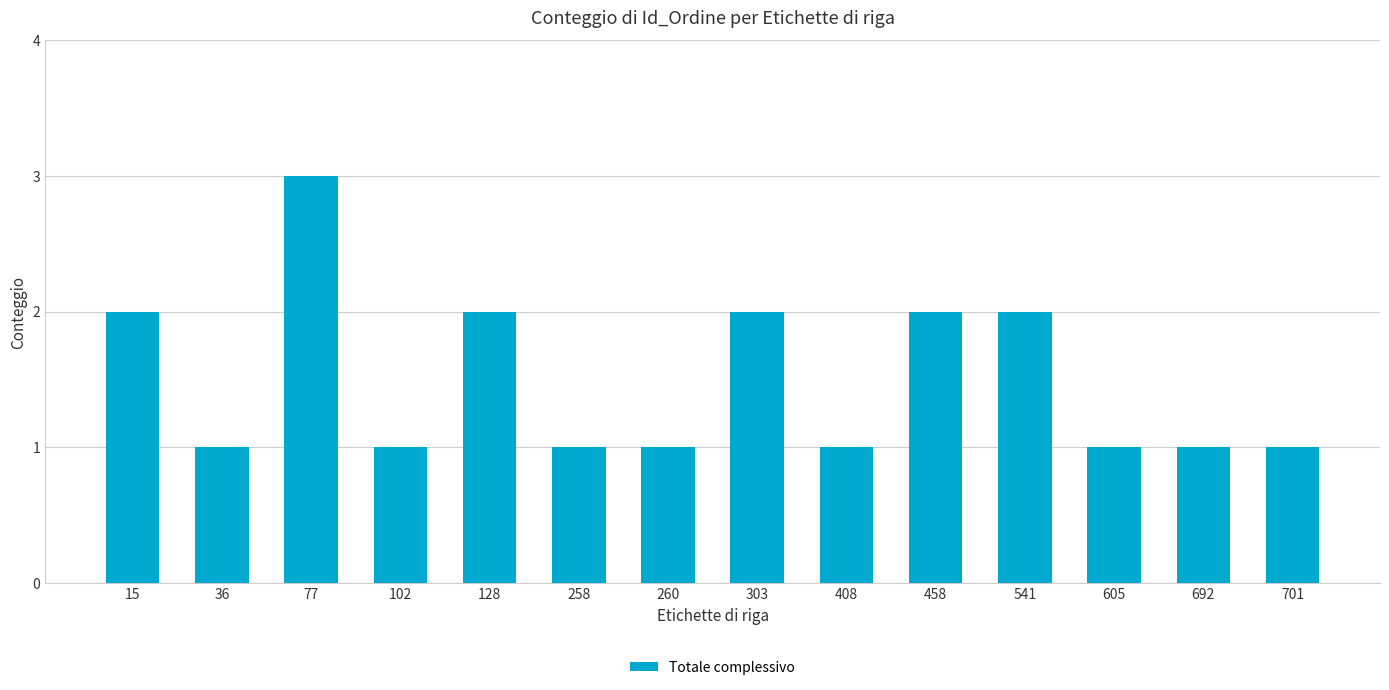

Approximately how many times larger is the value at 701 compared to 258?

1.0